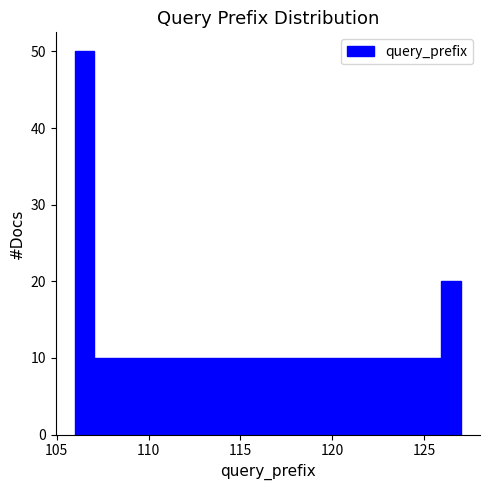

Read against the x-axis, roughly where is the centre of the tallest bar?

106.5